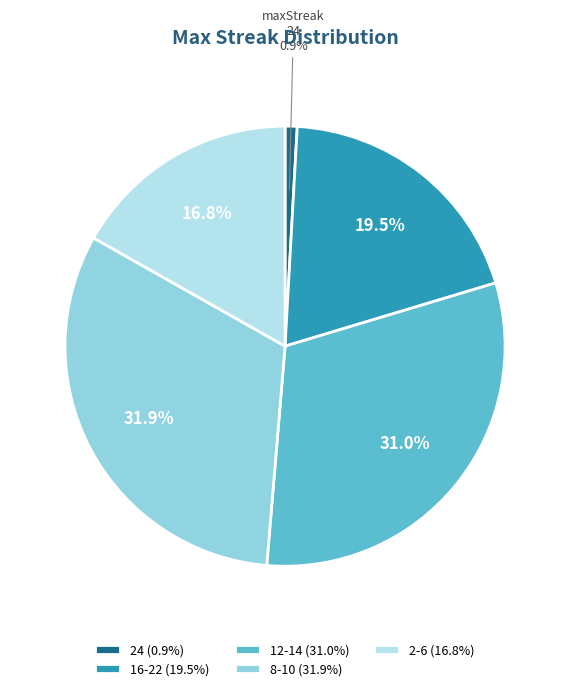

Count the number of slices in the pie.

5